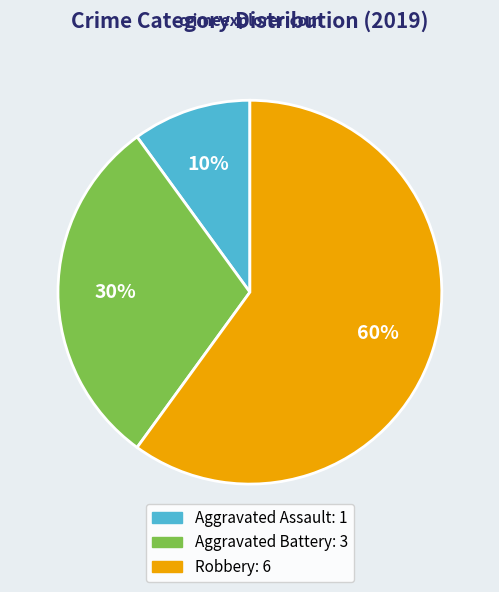

How many slices are in this pie chart?

3